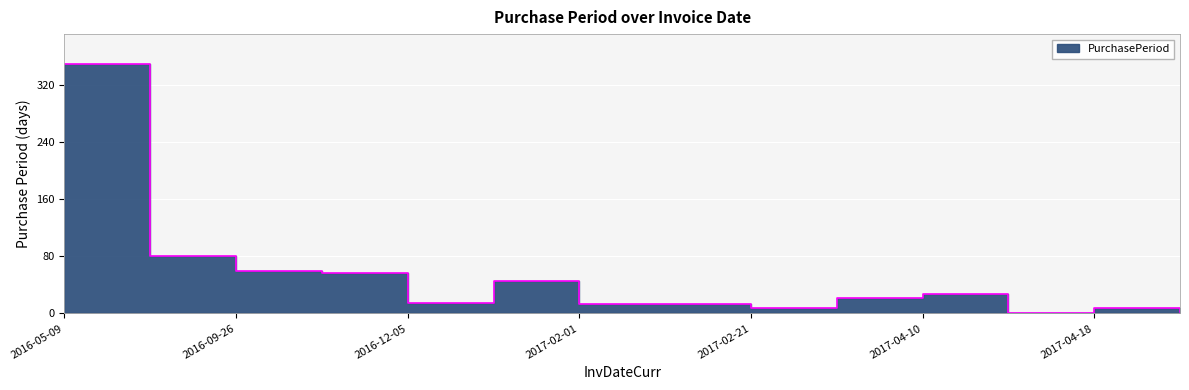

List the labels in order of value, largest first.

2016-05-09, 2016-07-29, 2016-09-26, 2016-11-21, 2017-01-19, 2017-04-10, 2017-03-14, 2016-12-05, 2017-02-01, 2017-02-14, 2017-02-21, 2017-04-18, 2017-04-20, 2017-04-11